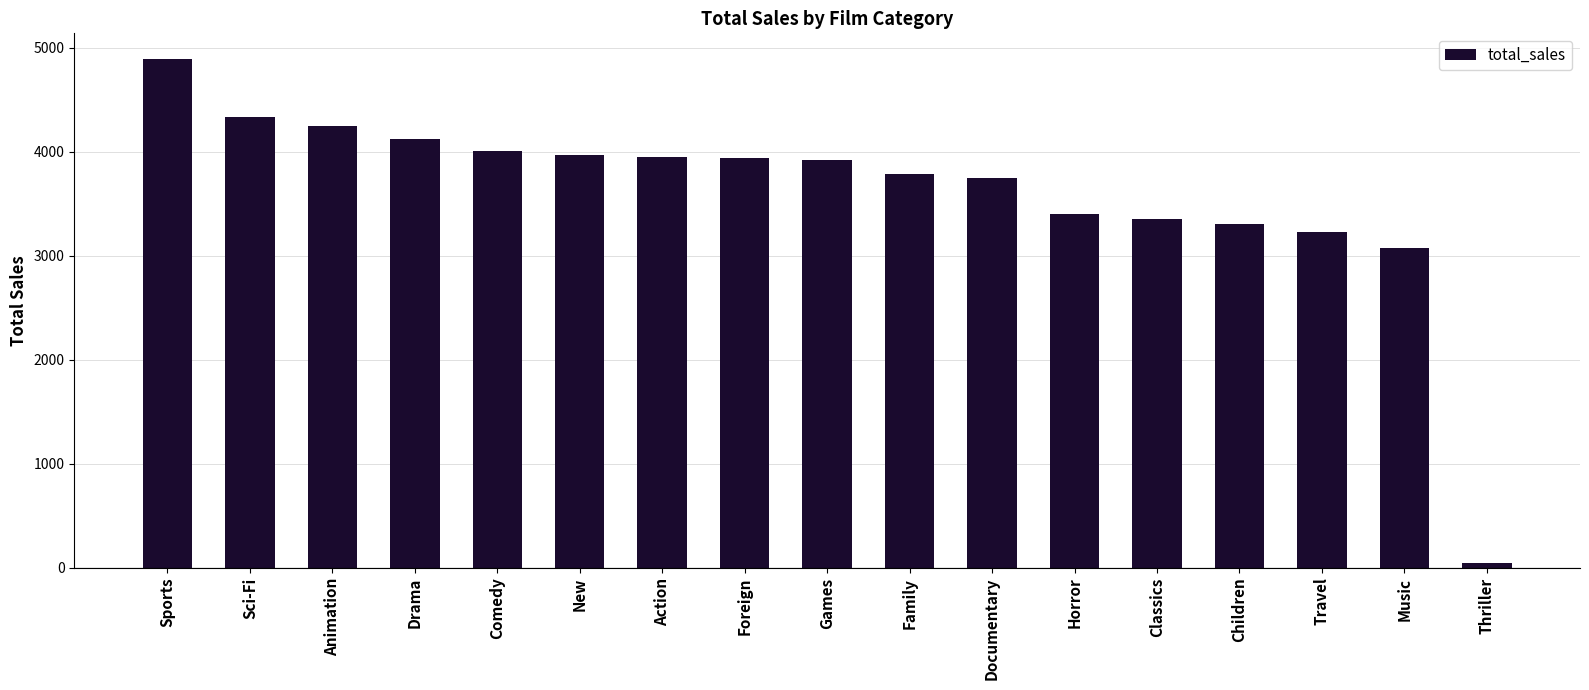

Which label corresponds to the largest value in the chart?

Sports